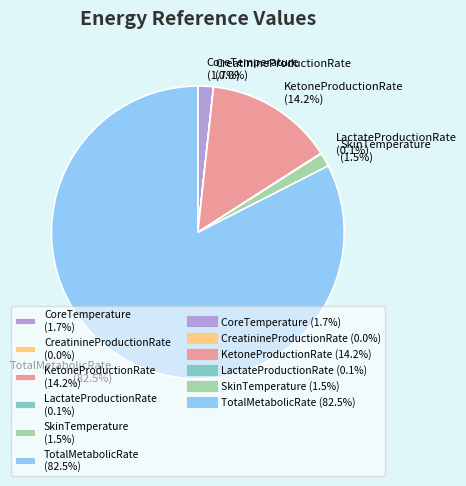

Does CoreTemperature represent more than half of the total?

No